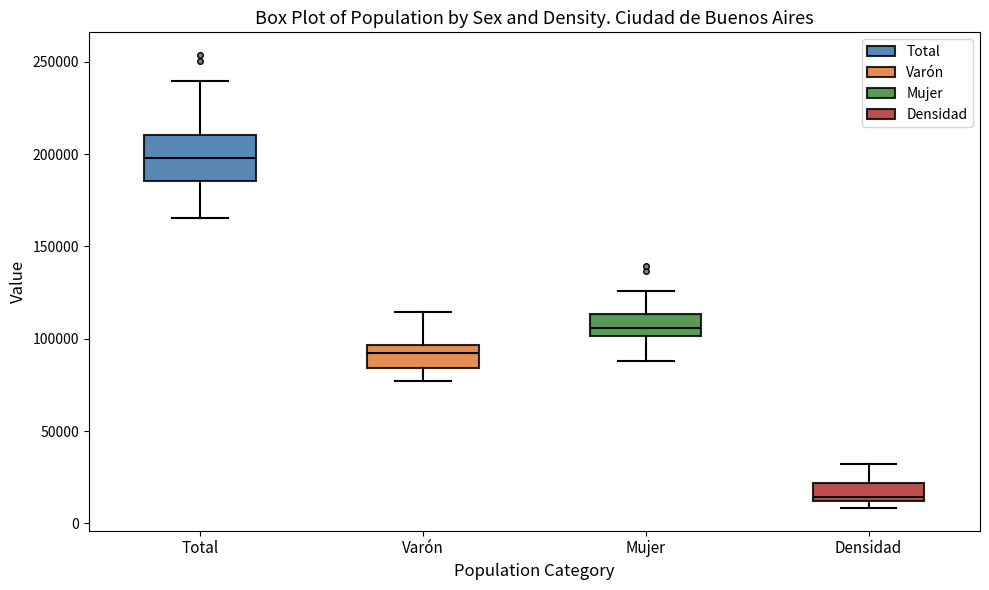

Which box's median line is the highest?

Total